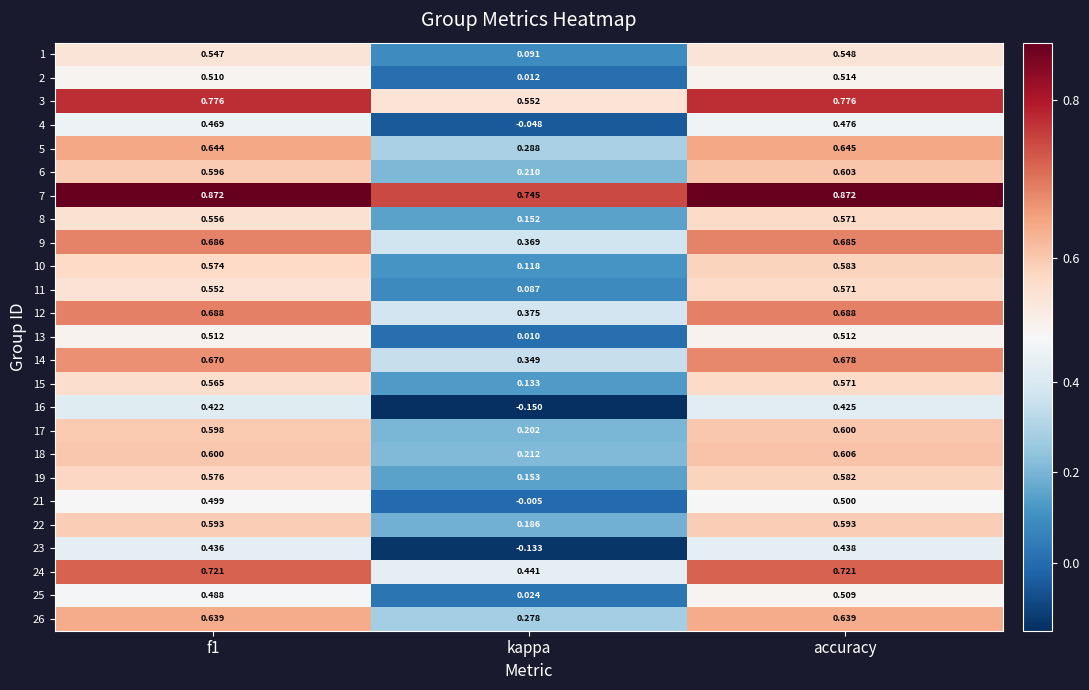

Which series has the largest total across all categories?

7